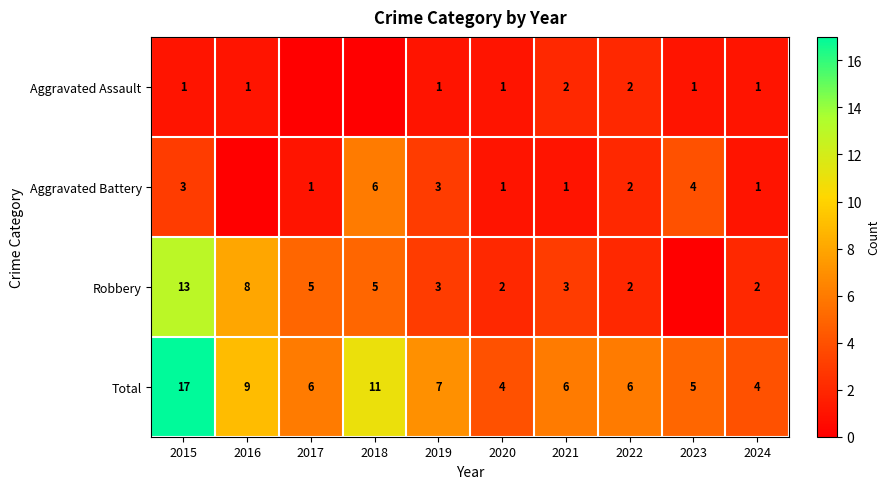

Which series changed the most between 2020 and 2021?

Total